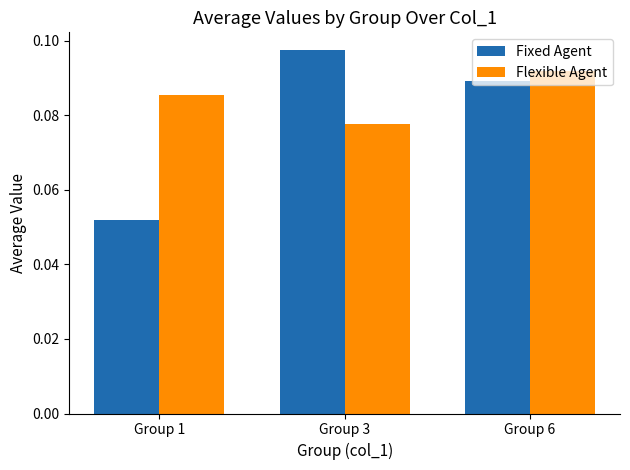

At which label does Fixed Agent reach its peak?

Group 3